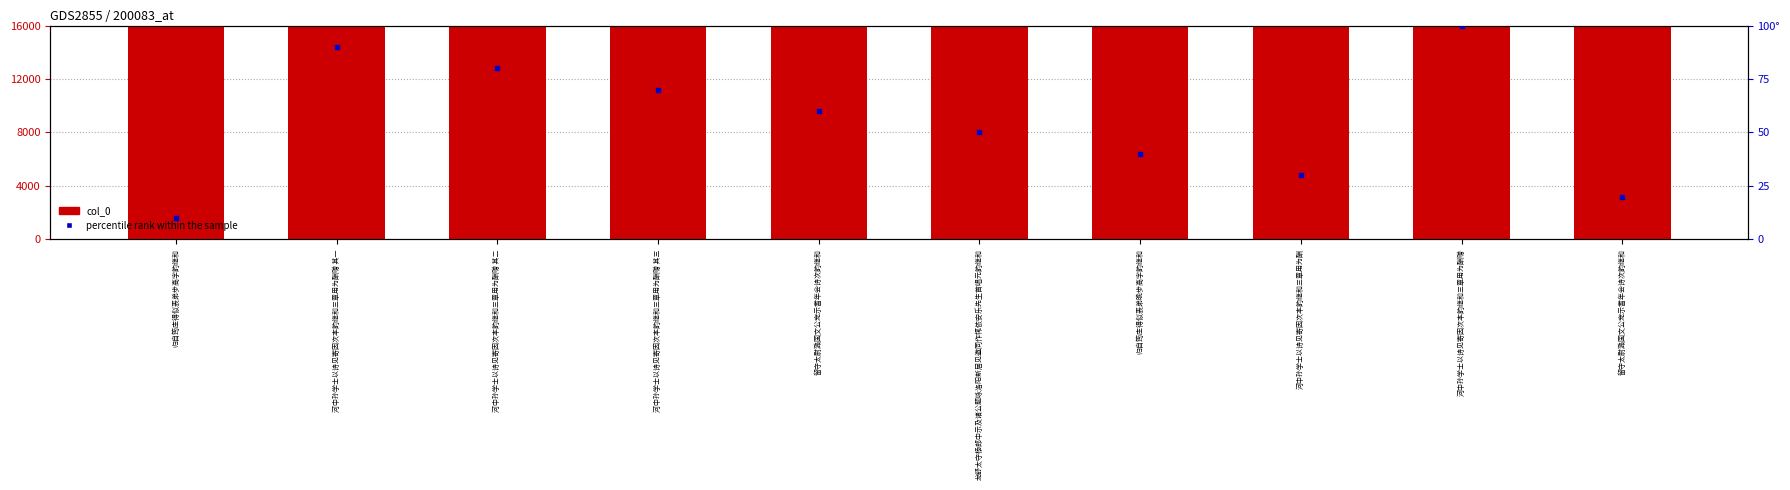

What are all the series names shown in the legend?

col_0, percentile rank within the sample